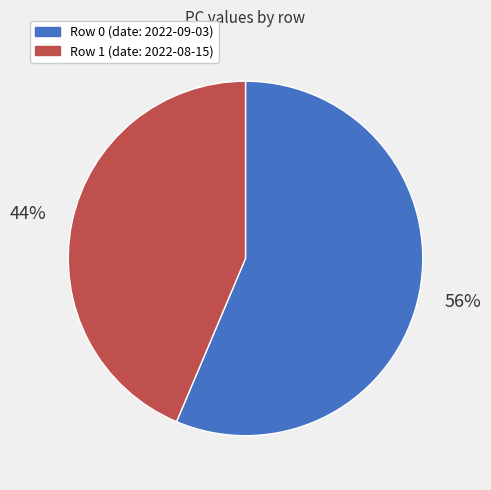

Count the number of slices in the pie.

2